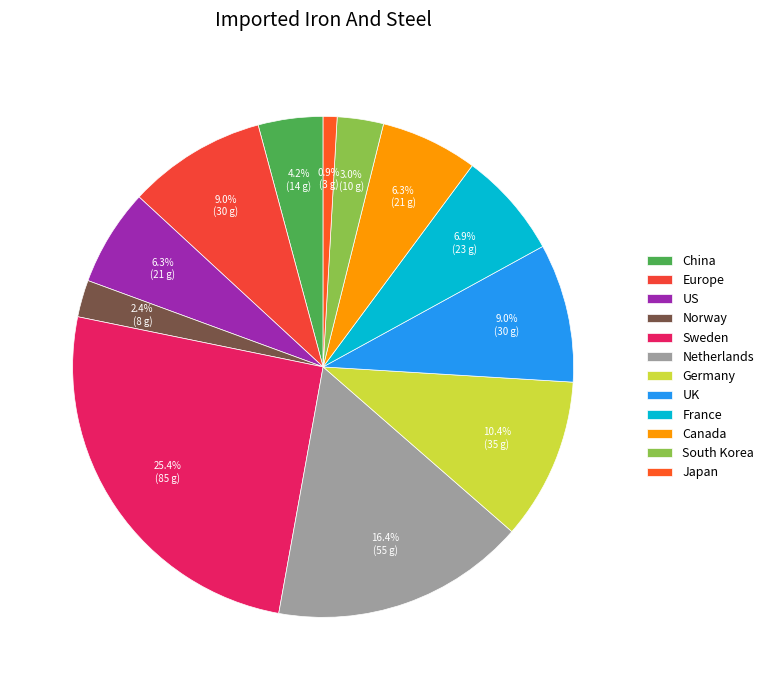

What portion of the pie excludes France?

93.1%